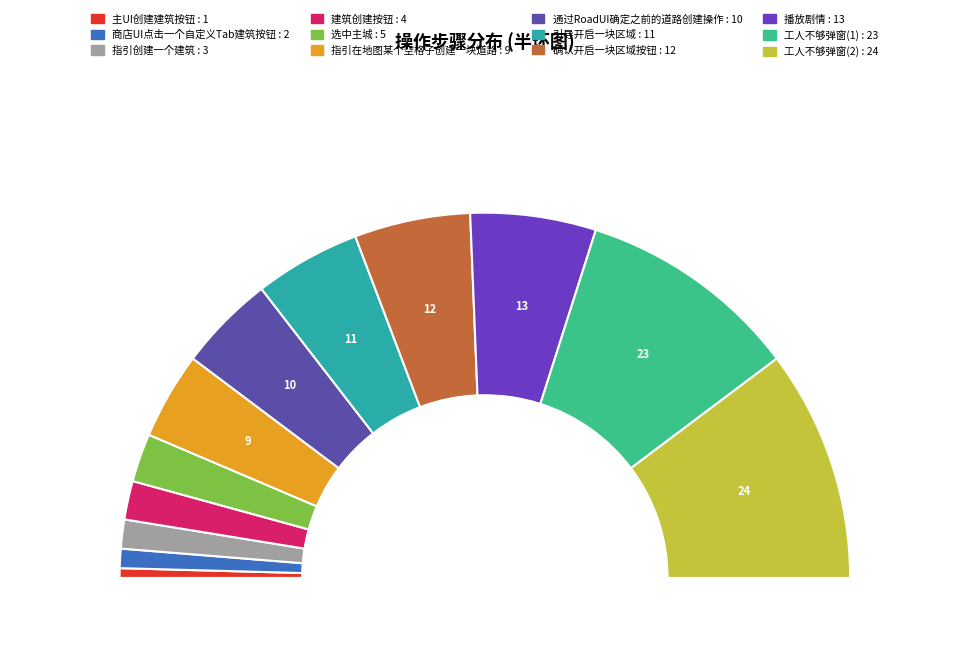

What percentage is the 选中主城 slice, to the nearest percent?

4%